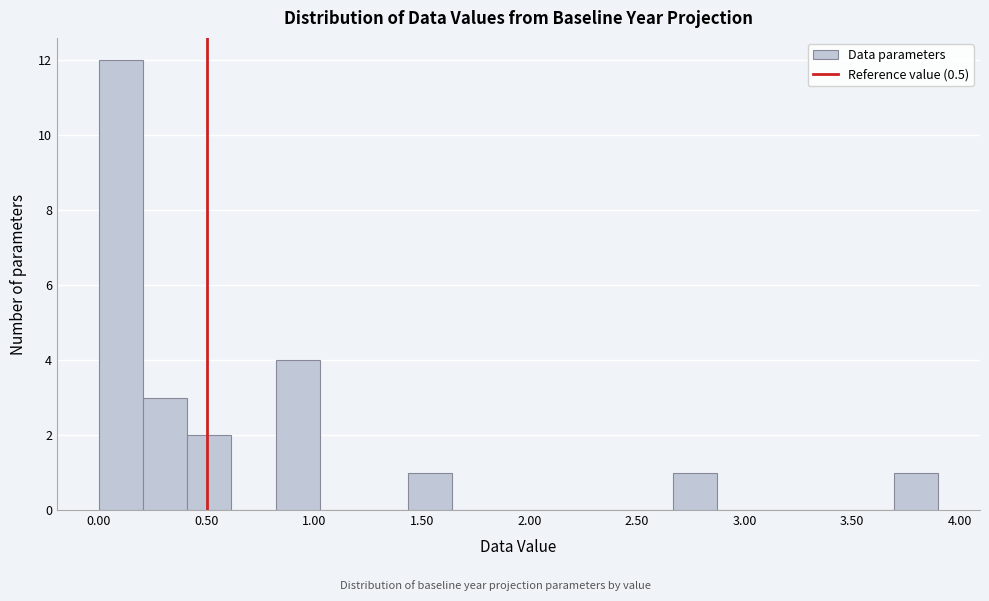

Over which range of the x-axis is the bar tallest?

0.00 to 0.20